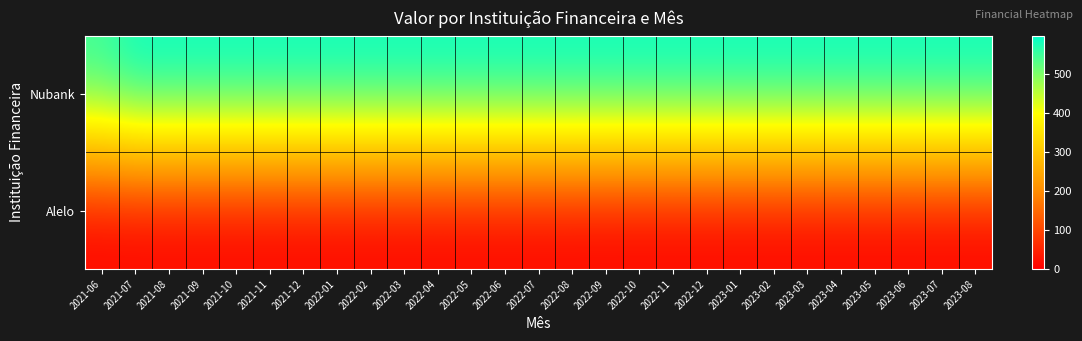

Which series has the largest range (max minus min)?

Nubank